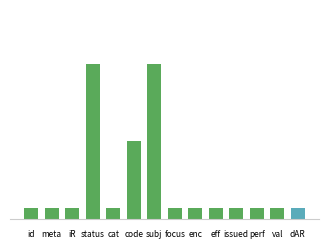

Reading left to right, transcribe all the data shown in this chart.

Min: 0	0	0	1	0	1	1	0	0	0	0	0	0	0
Base Min: 0	0	0	1	0	0	1	0	0	0	0	0	0	0